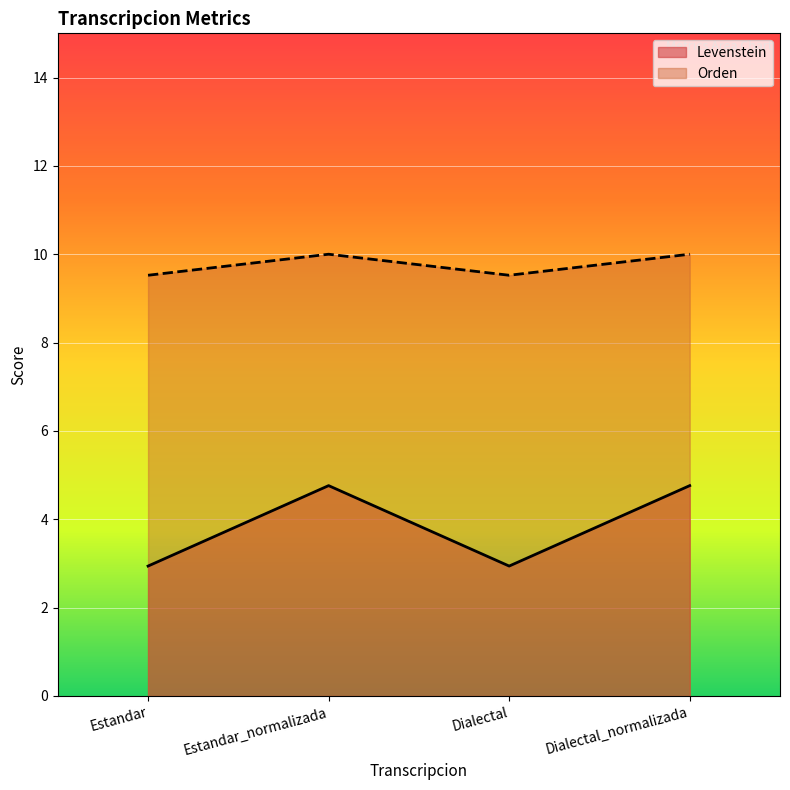

What is the label of the 1st point from the right?

Dialectal_normalizada